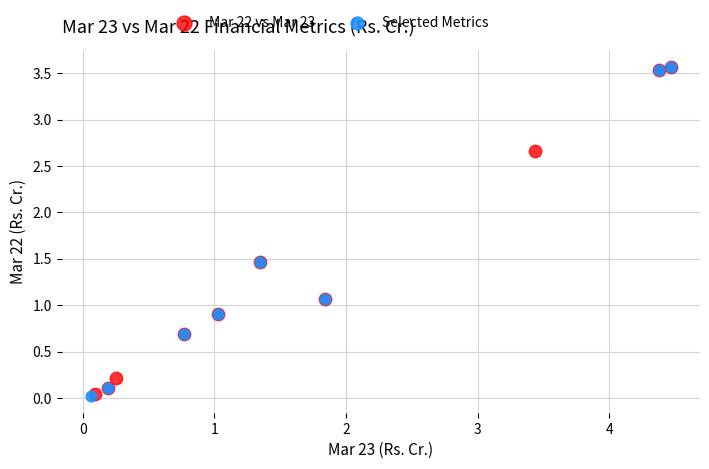

What are all the series names shown in the legend?

Mar 22 vs Mar 23, Selected Metrics